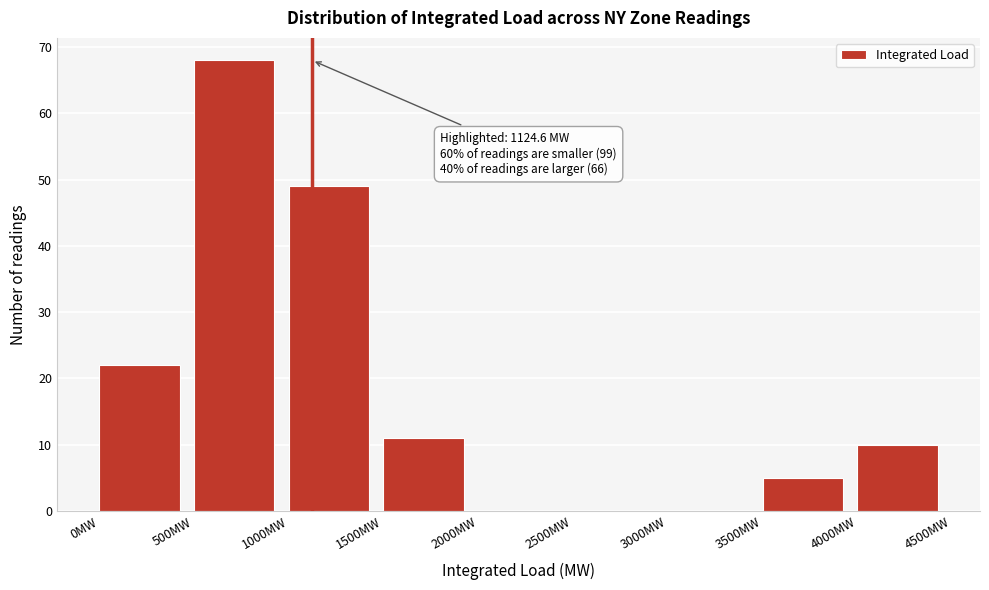

Which range on the x-axis has the tallest bar?

500 to 1000